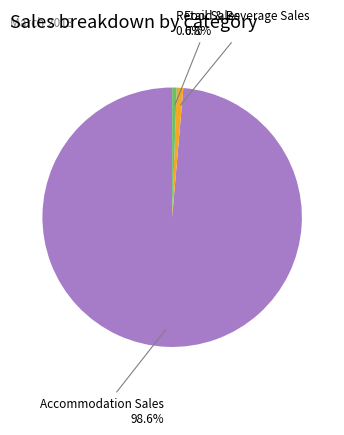

Which category has the biggest portion of the pie?

Accommodation Sales